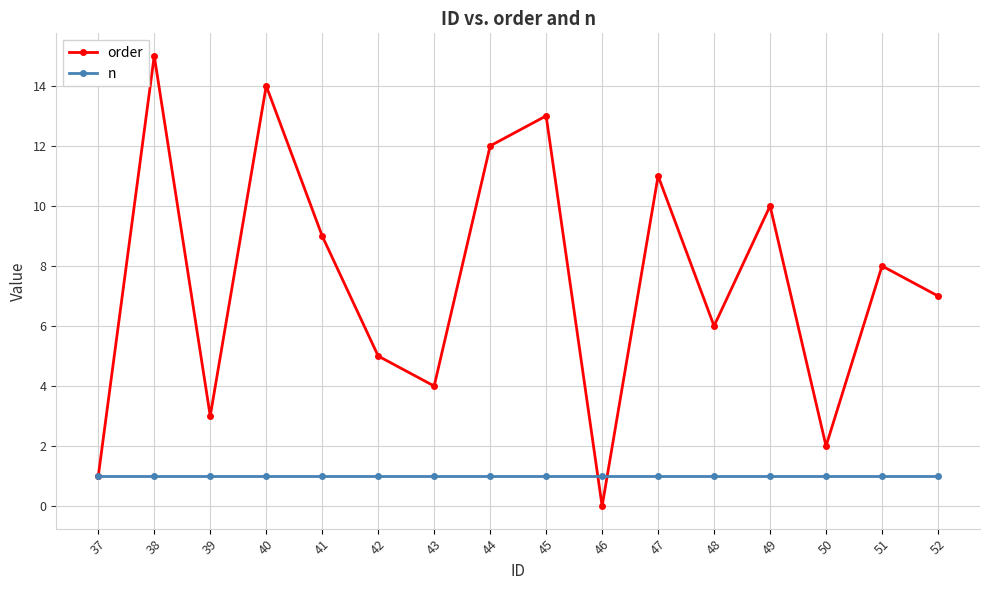

Count the number of categories in the chart.

16